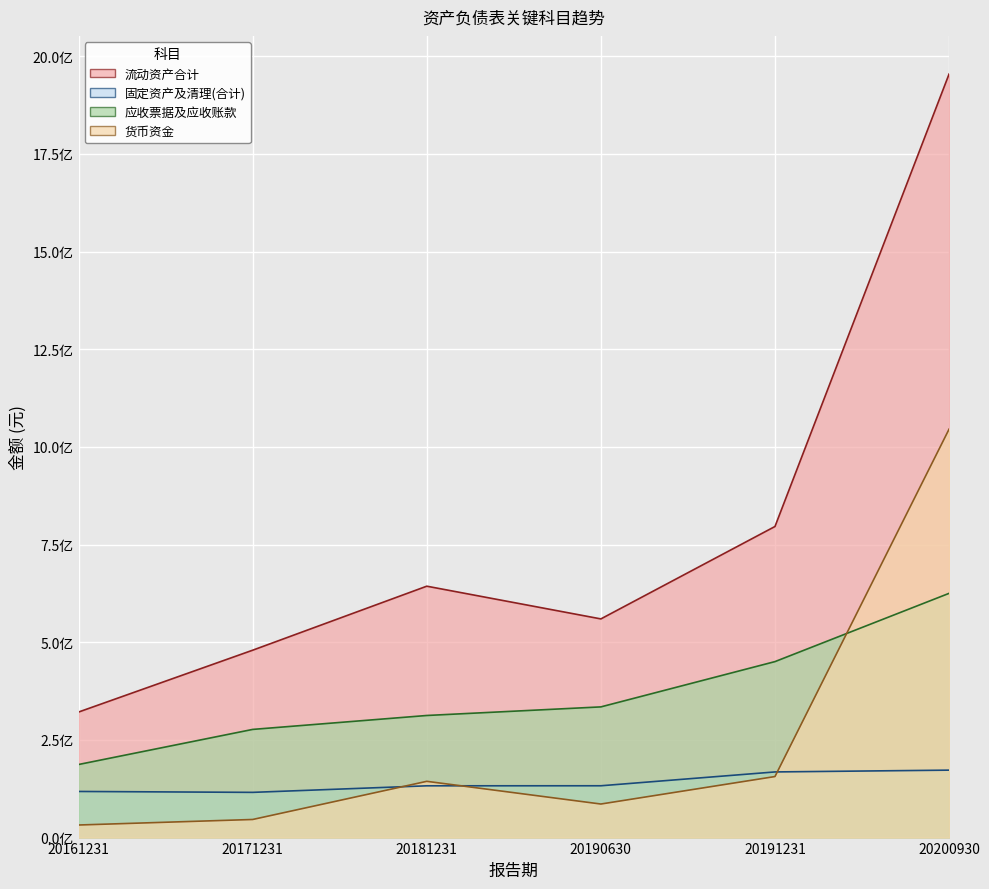

Does the chart display data point markers on the line(s)?

No